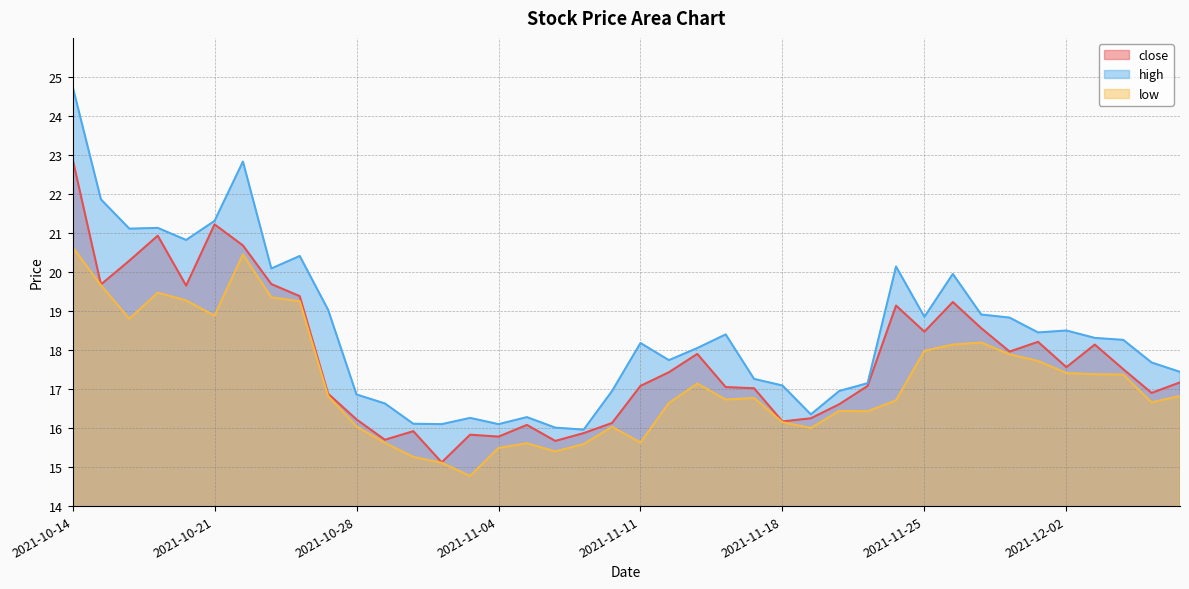

What is the highest value of the close series?

22.9